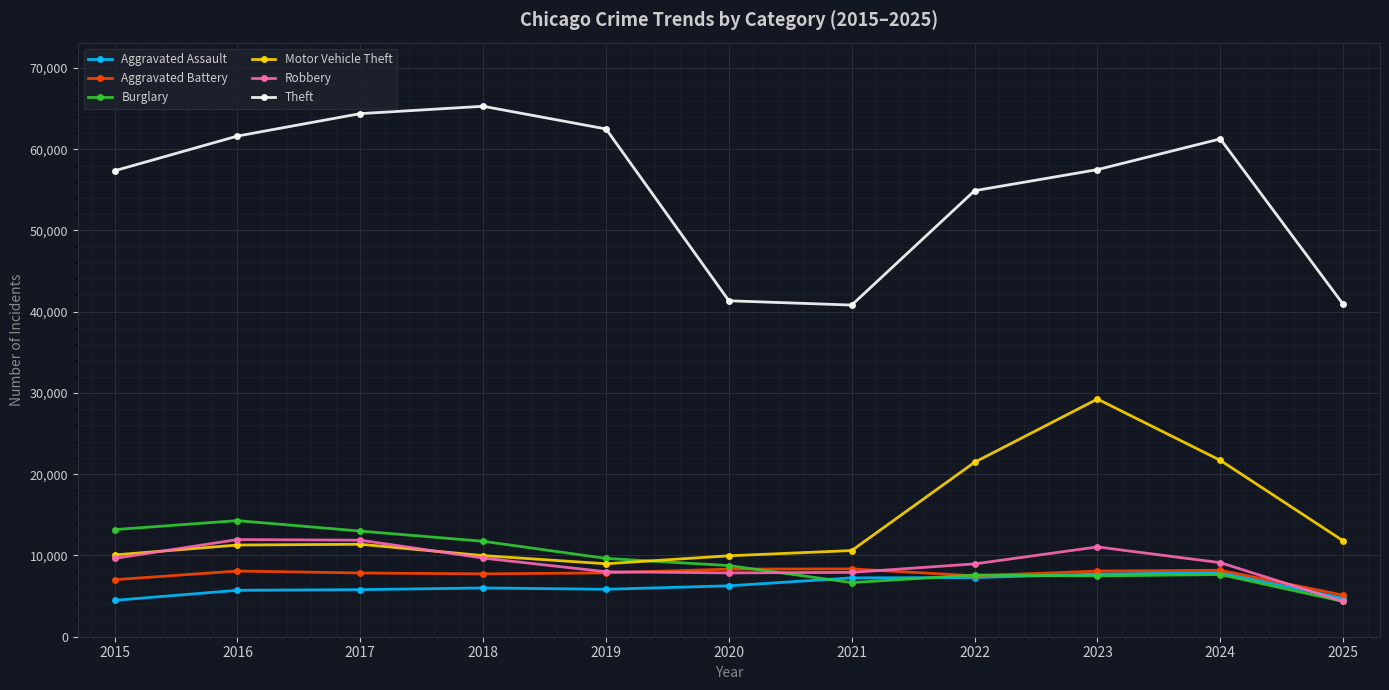

How many data points in Aggravated Battery are less than 7858?

5